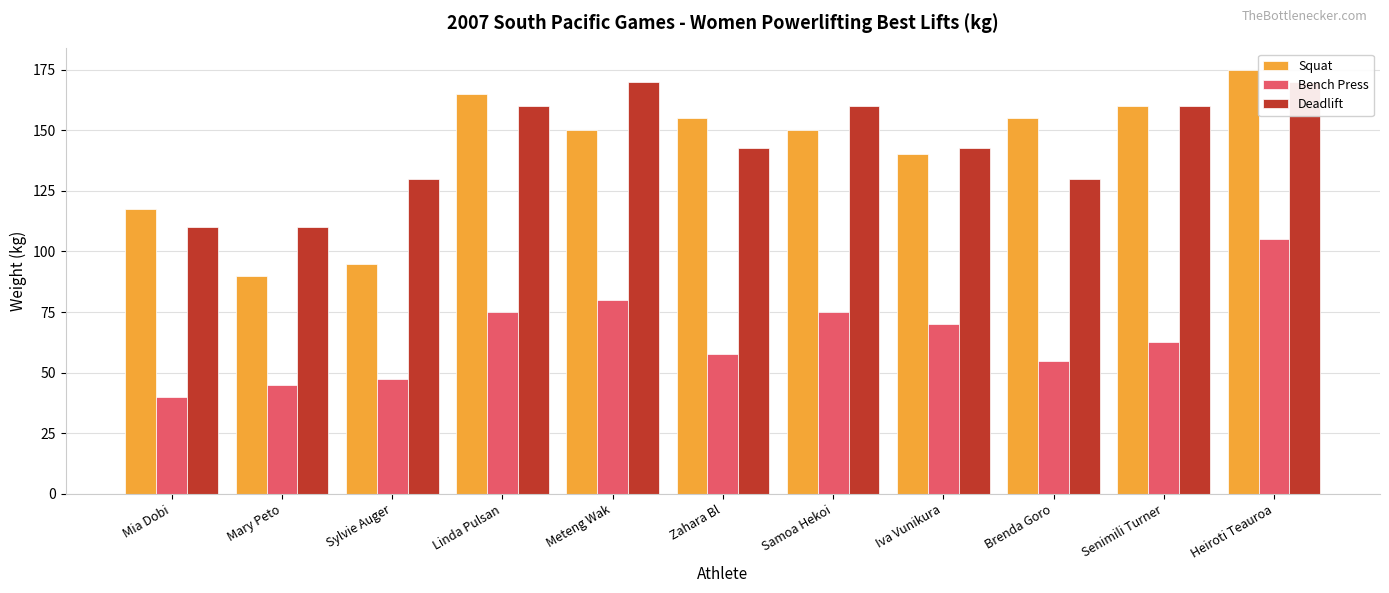

What is the difference between the maximum and minimum values in the Deadlift series?

60.0